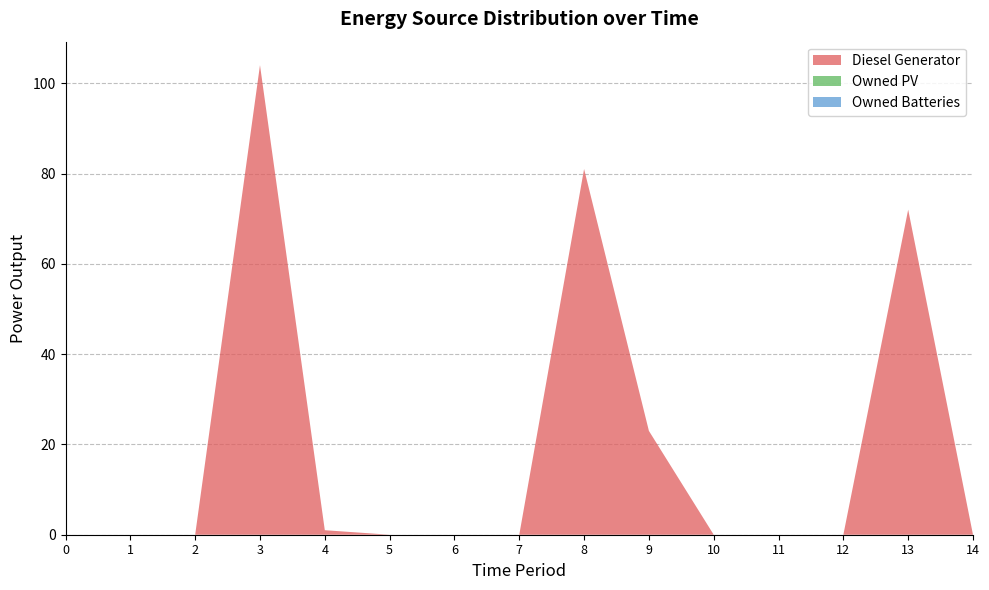

Reading left to right, transcribe all the data shown in this chart.

Diesel Generator: 0=0	1=0	2=0	3=104	4=1	5=0	6=0	7=0	8=81	9=23	10=0	11=0	12=0	13=72	14=0
Owned PV: 0=0	1=0	2=0	3=0	4=0	5=0	6=0	7=0	8=0	9=0	10=0	11=0	12=0	13=0	14=0
Owned Batteries: 0=0	1=0	2=0	3=0	4=0	5=0	6=0	7=0	8=0	9=0	10=0	11=0	12=0	13=0	14=0